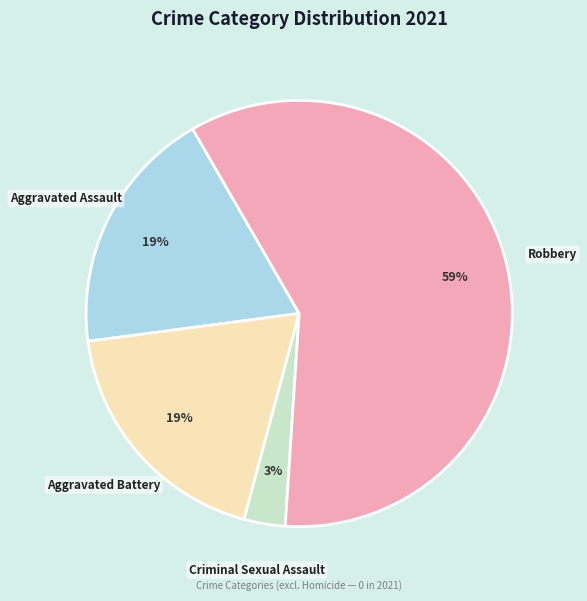

To the nearest percent, what is the difference between the largest and smallest slice percentages?

56%